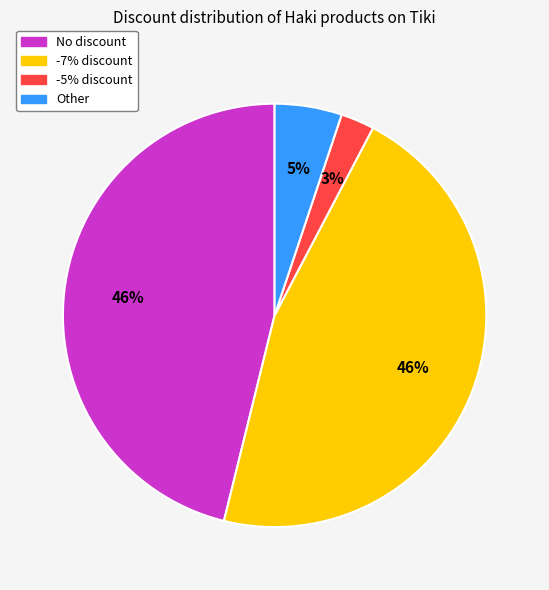

Which slice is the smallest?

-5% discount